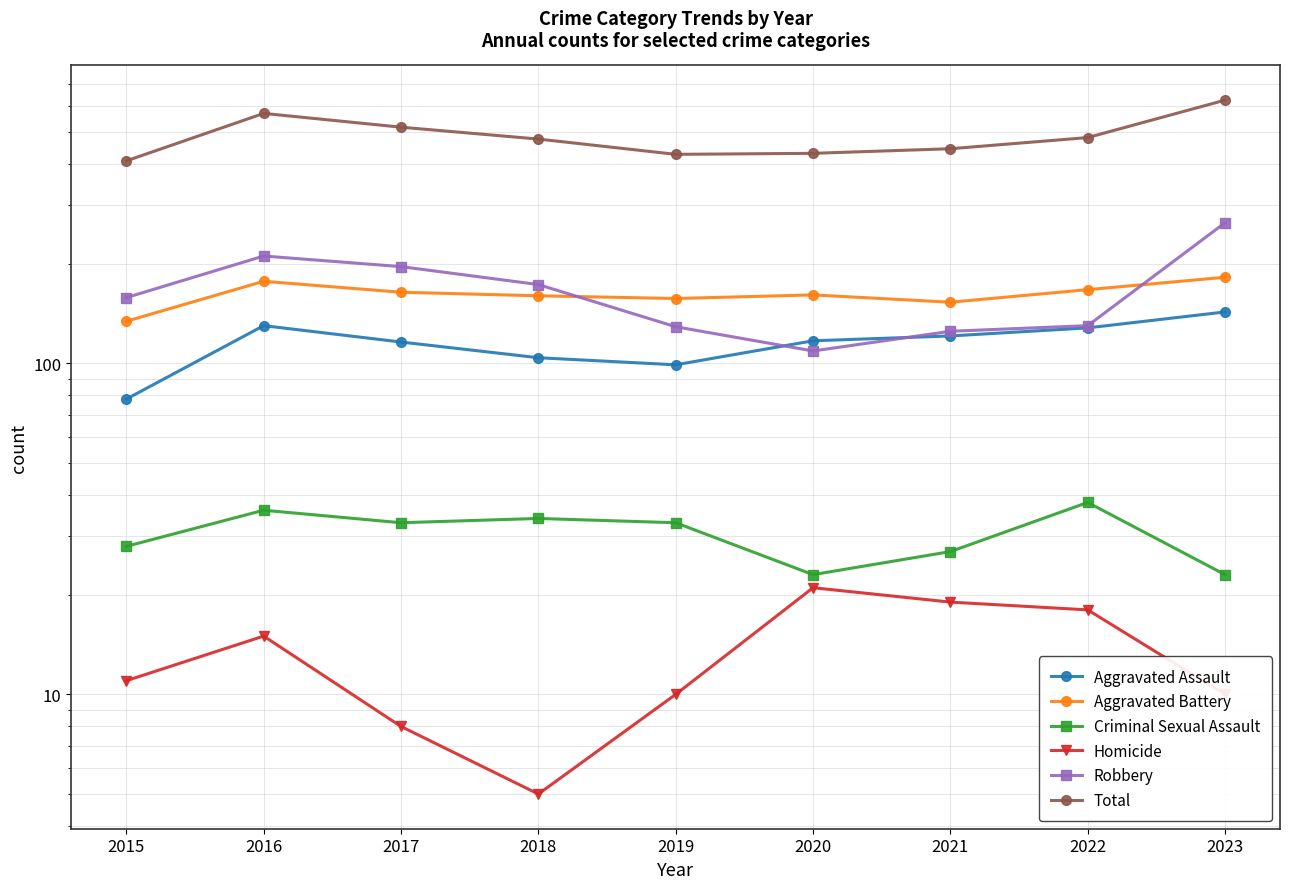

Is this an area chart (filled region under the line)?

No